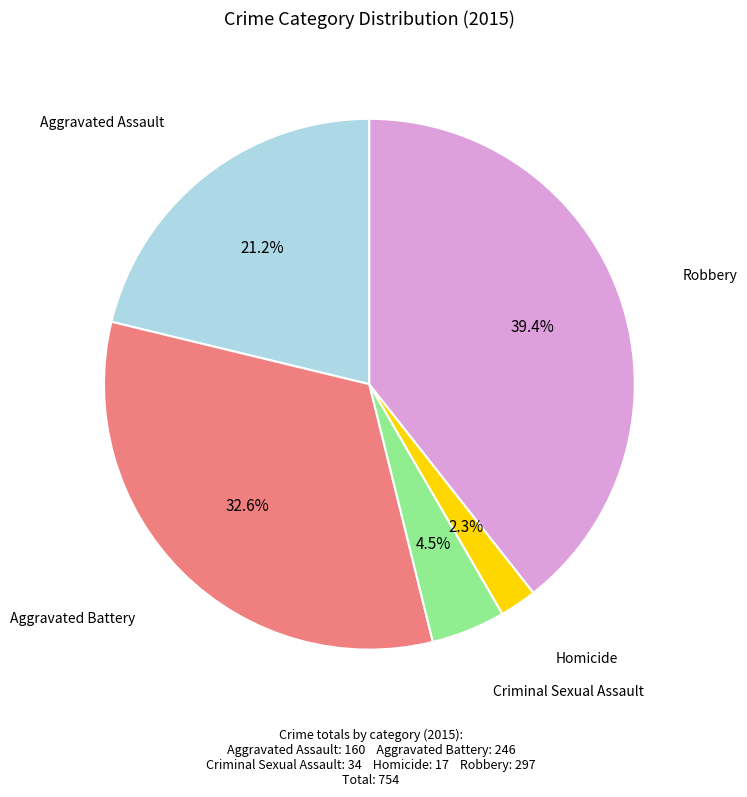

Is there a majority slice in this chart?

No